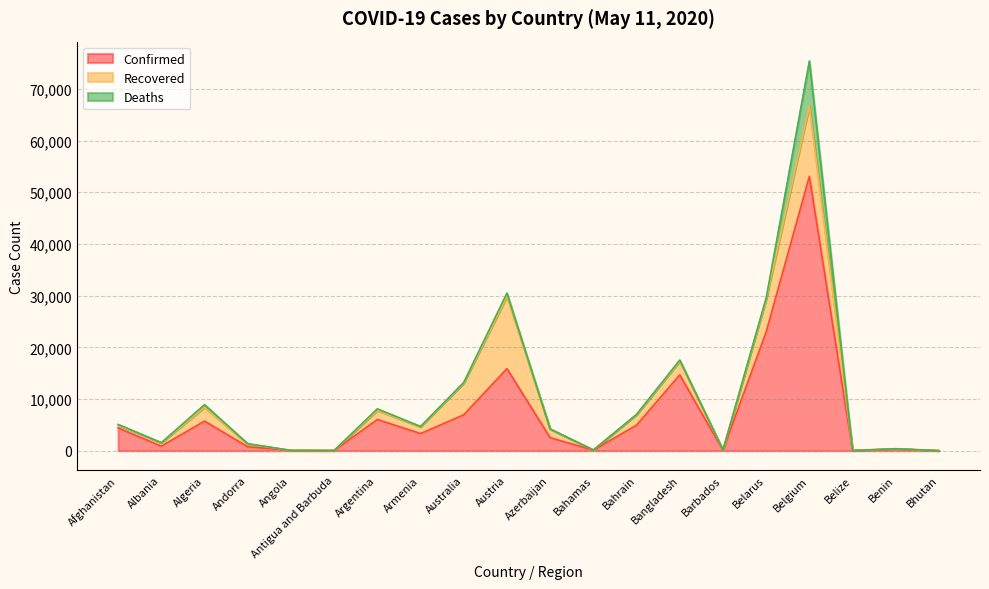

Between Bhutan and Australia, which is larger?

Australia